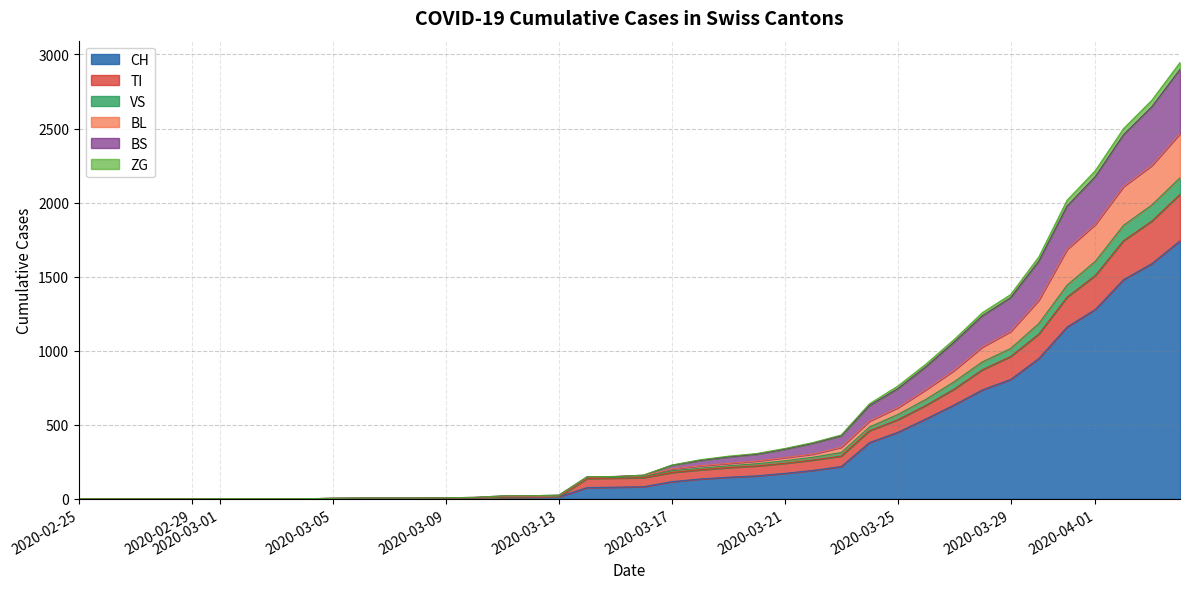

Which series has the largest range (max minus min)?

CH